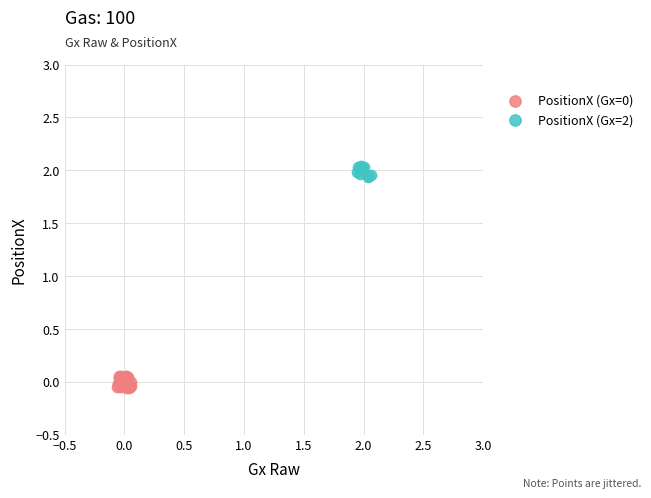

Which series reaches the maximum Y coordinate?

PositionX (Gx=2)